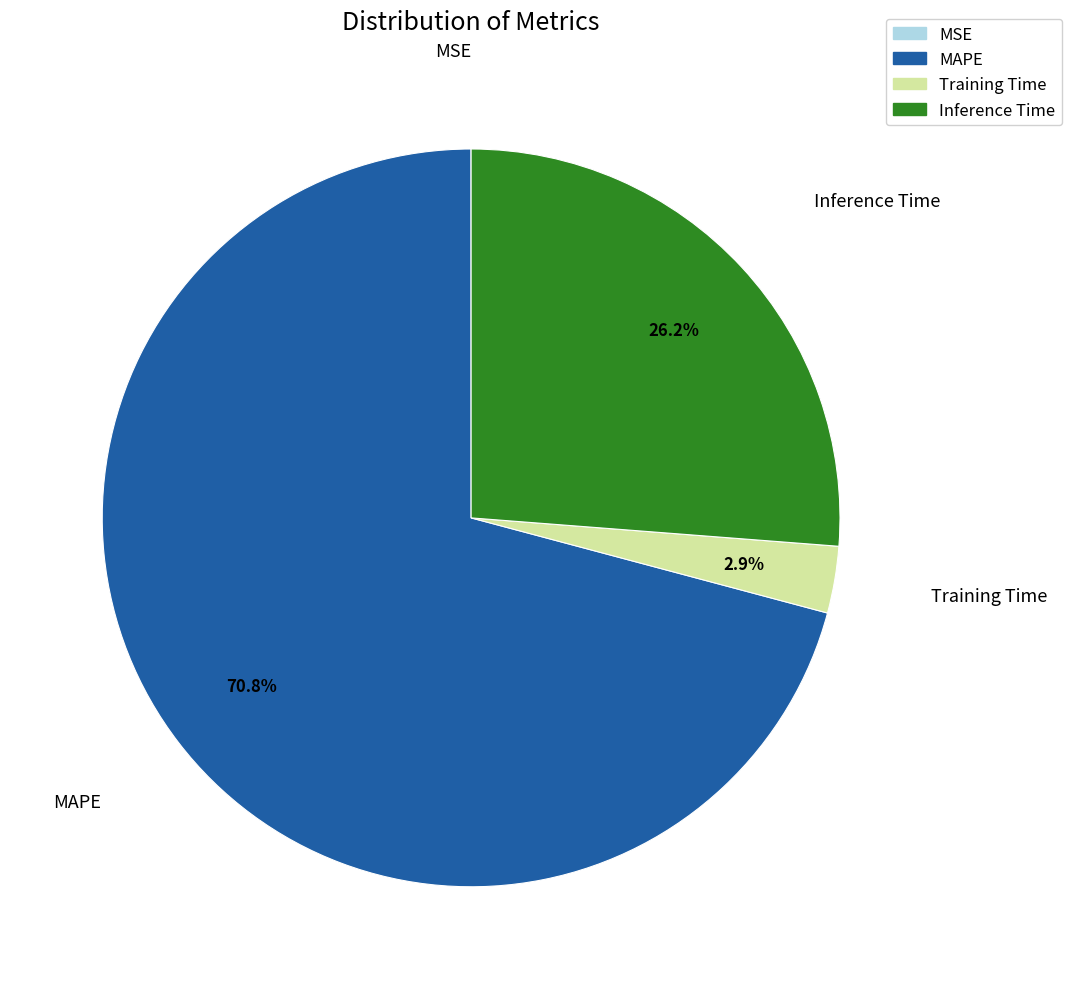

To the nearest percent, what is the difference between the largest and smallest slice percentages?

71%